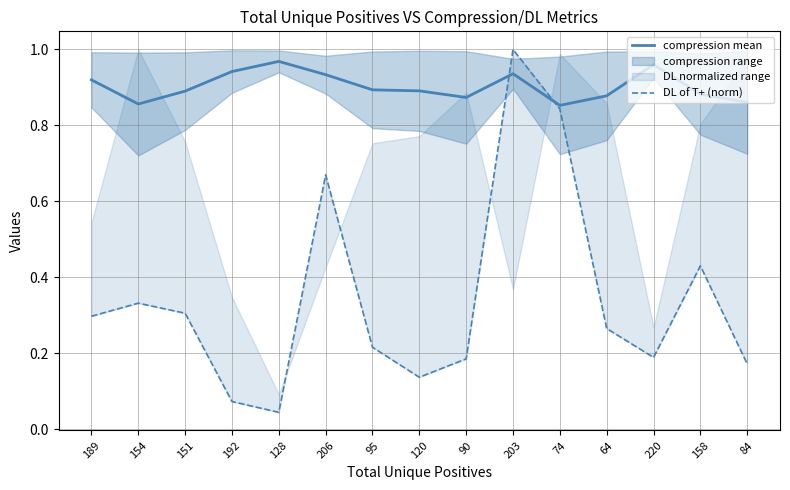

At how many categories does at least one series exceed 0?

15